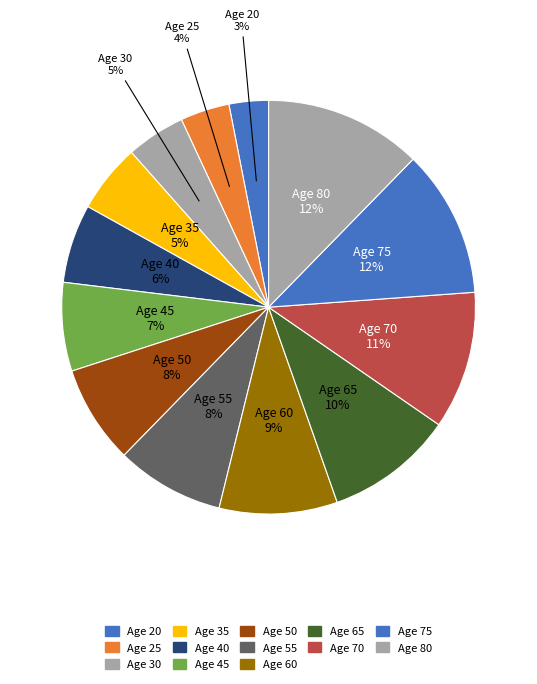

How many segments does this pie chart have?

13